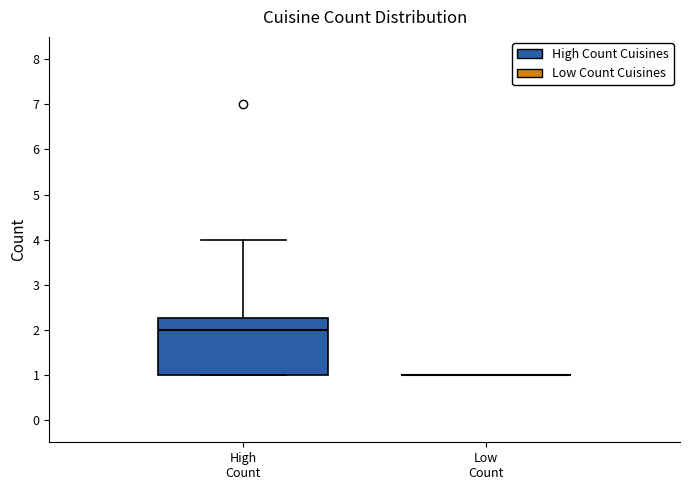

Where is the lower edge of the box for High Count on the y-axis? The values are not printed on the chart, so give them approximately, as read against the axis.

1.0